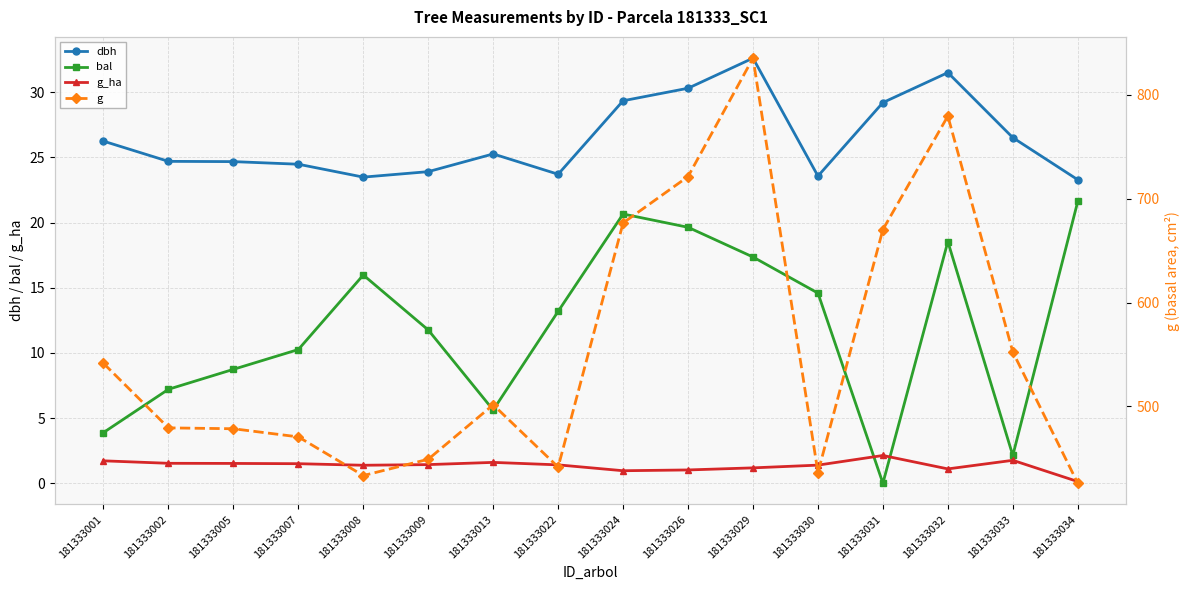

Which has a higher value, 181333008 or 181333024?

181333024